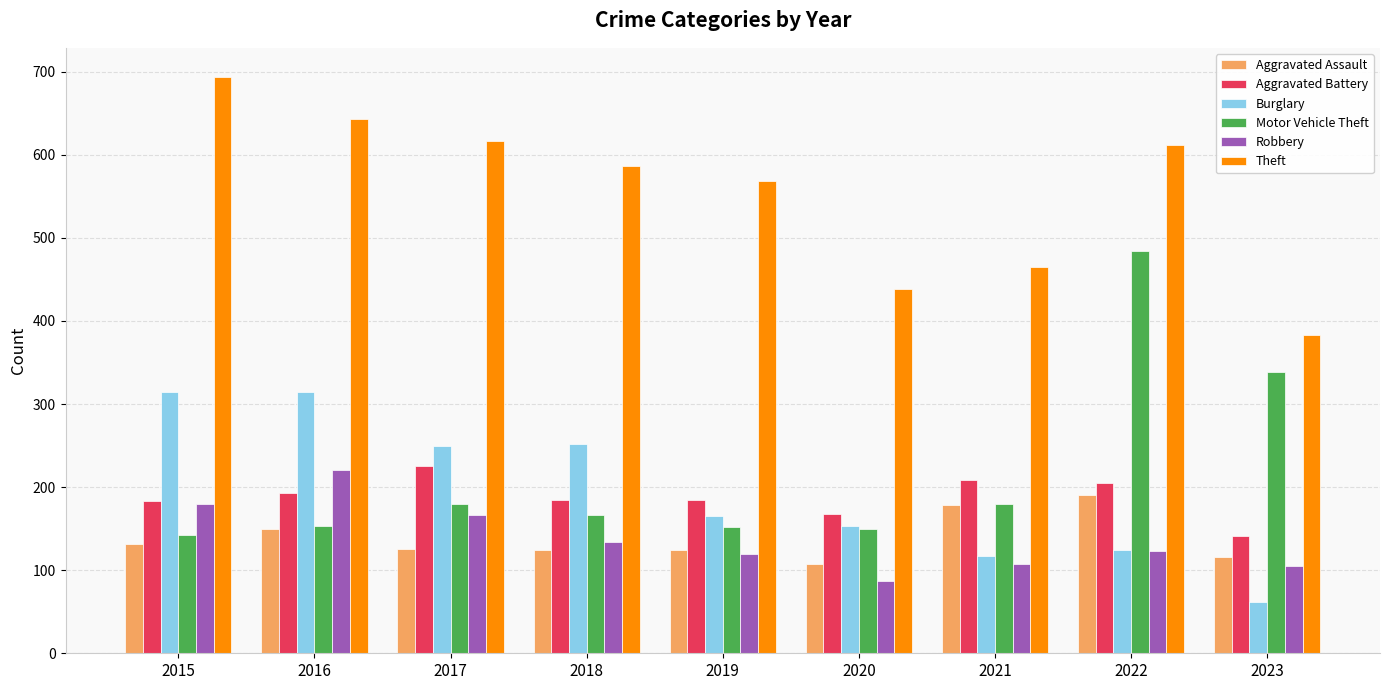

Count the number of categories in the chart.

9